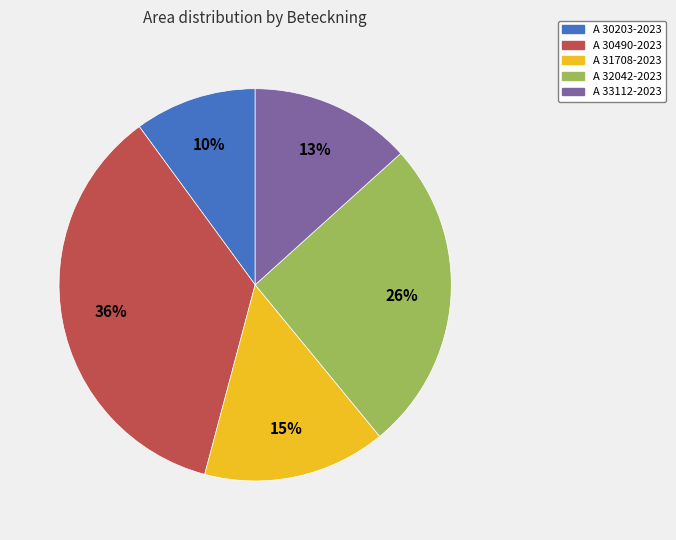

Which category has the smallest portion of the pie?

A 30203-2023